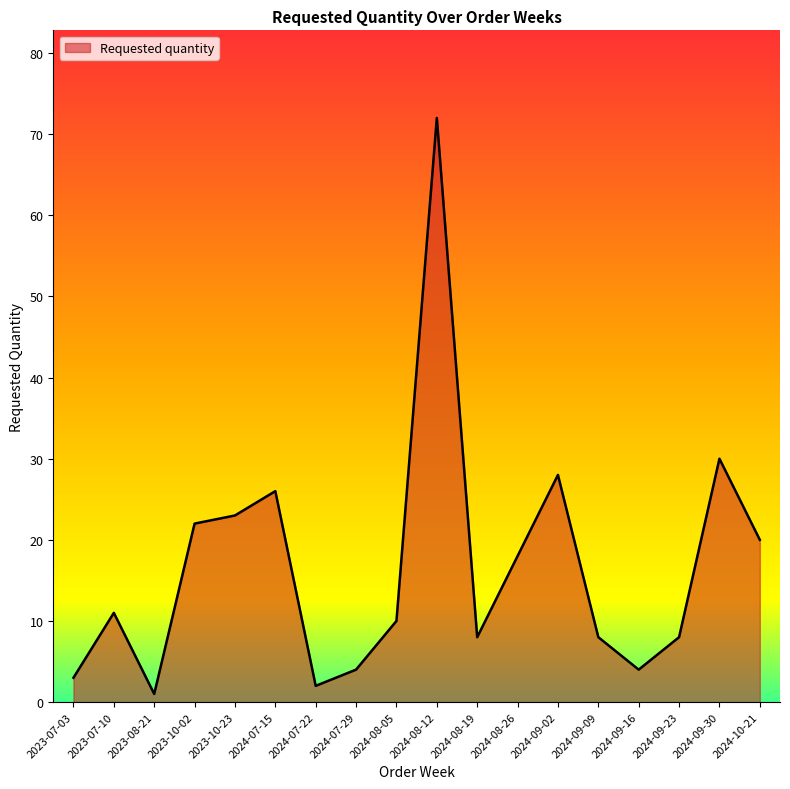

Reading left to right, transcribe all the data shown in this chart.

3	11	1	22	23	26	2	4	10	72	8	18	28	8	4	8	30	20